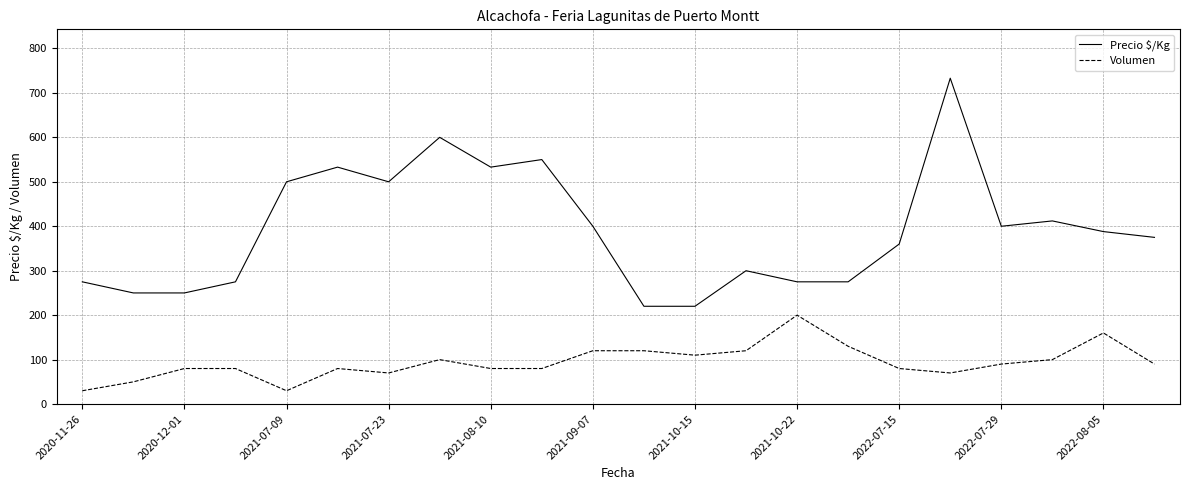

What is the maximum value shown in the chart?

733